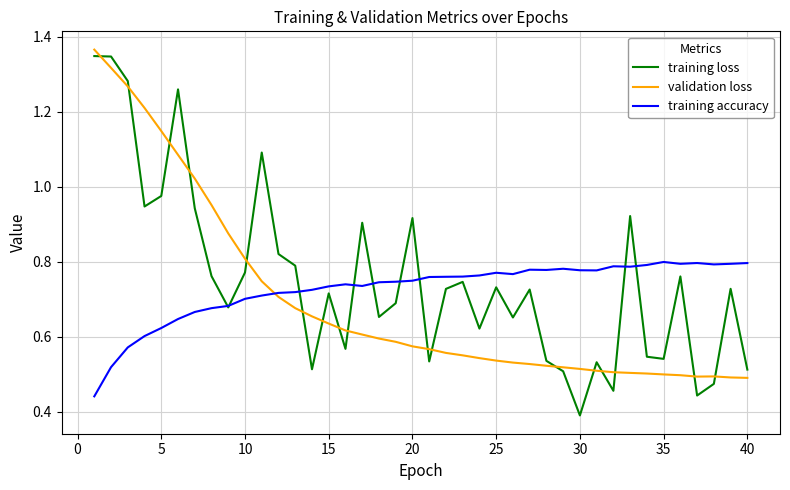

Does the chart display data point markers on the line(s)?

No